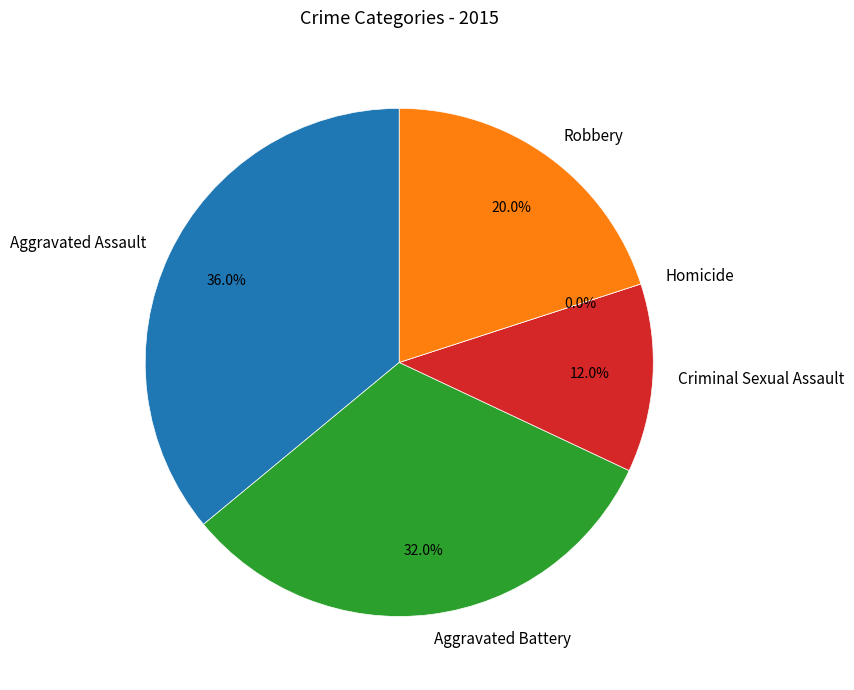

Does any single category account for the majority?

No